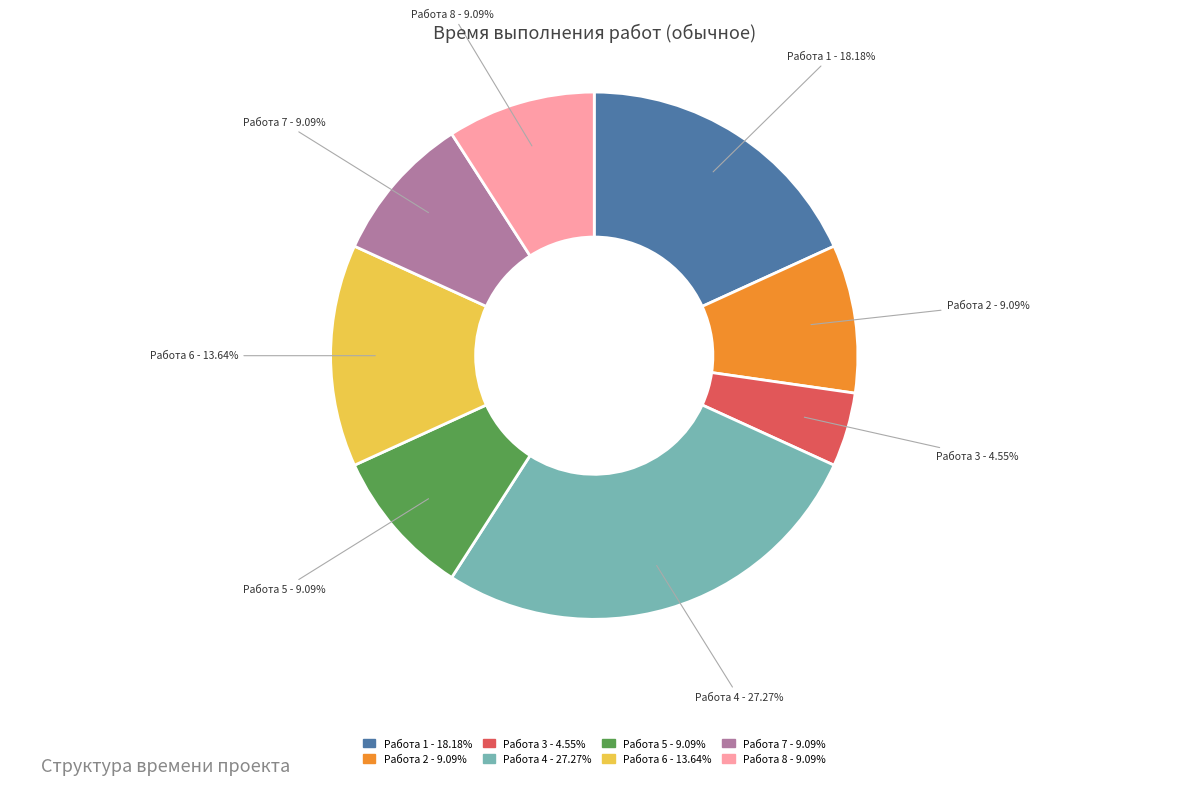

To the nearest percent, what is the difference between the largest and smallest slice percentages?

23%